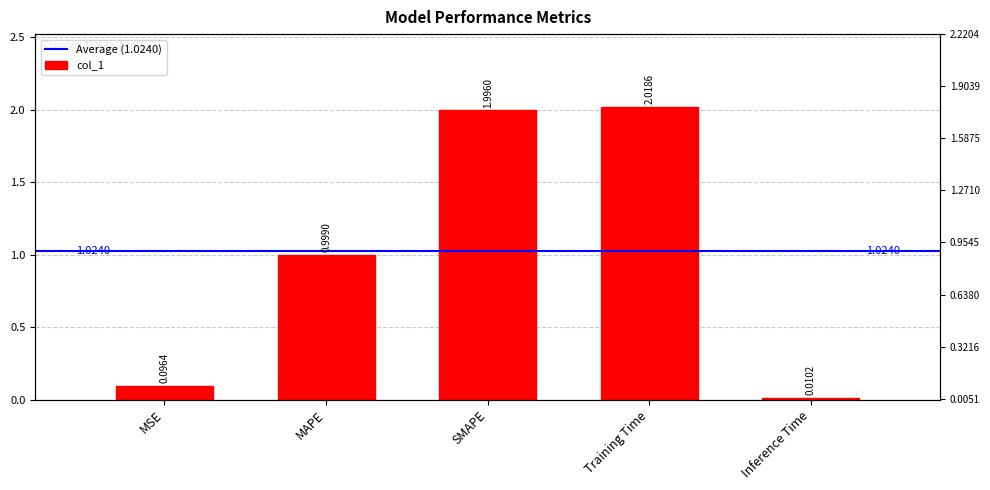

List the labels in order of value, smallest first.

Inference Time, MSE, MAPE, SMAPE, Training Time